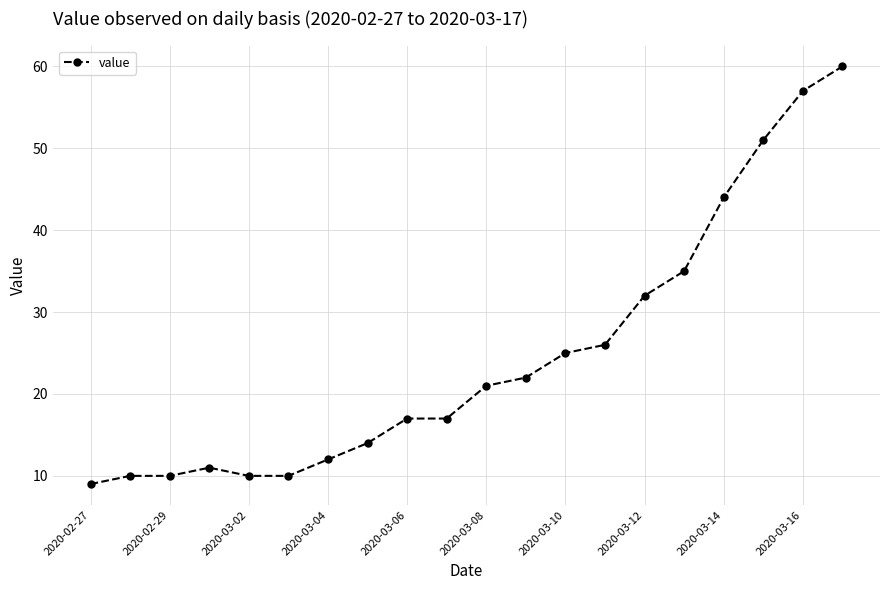

How many values are below 21?

10